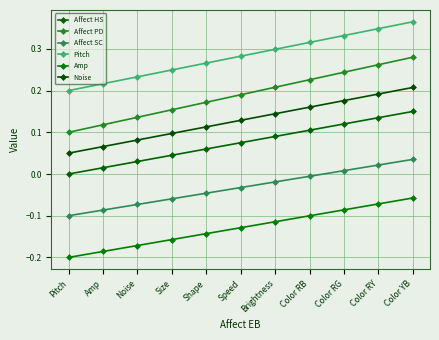

How many data points in Affect SC are above 0?

3